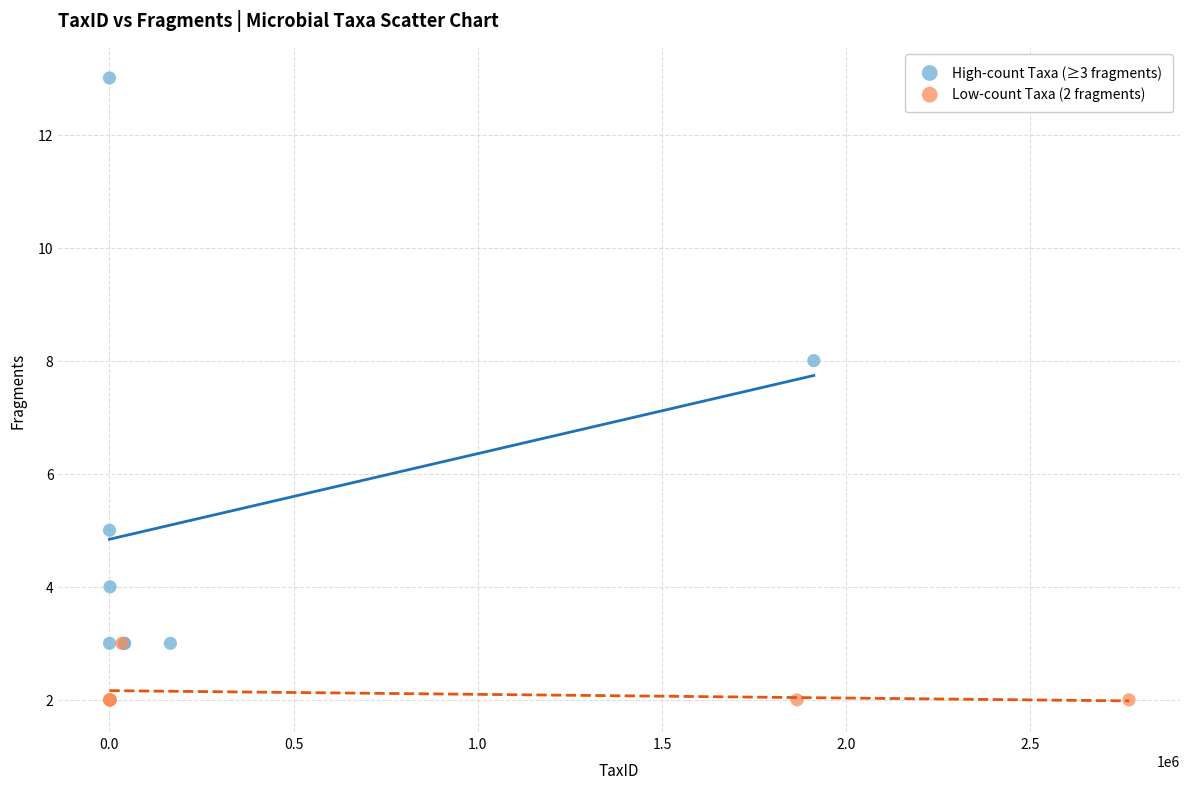

Which series contains the lowest Y value?

Low-count Taxa (2 fragments)